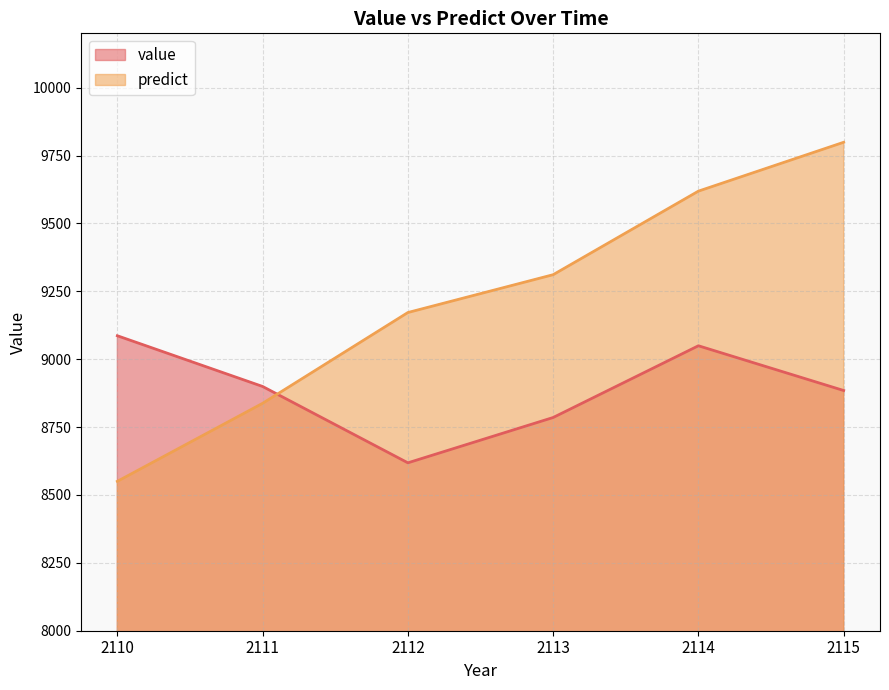

True or false: value and predict cross at least once.

True